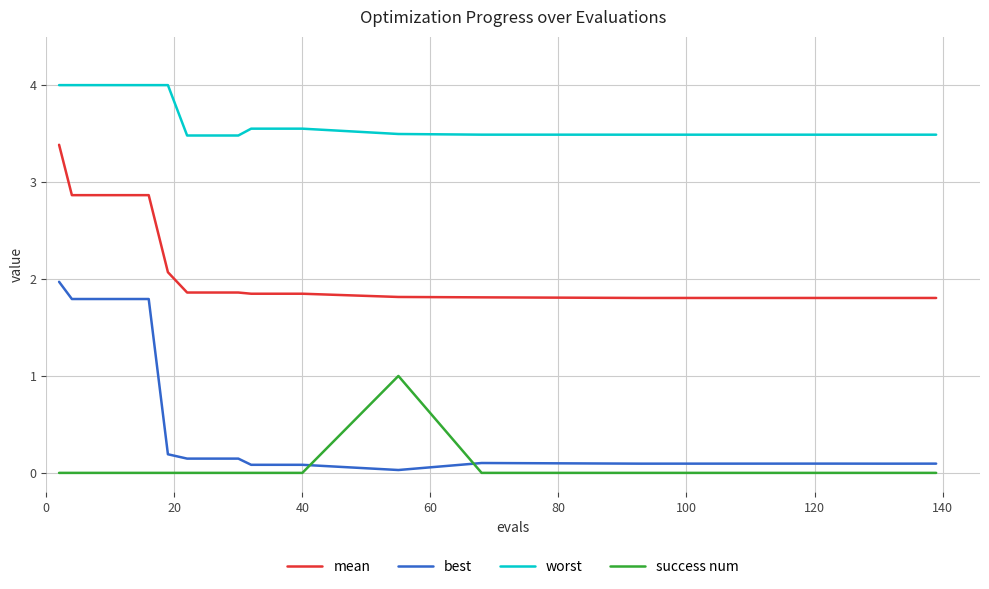

Which series has the widest spread of values?

best